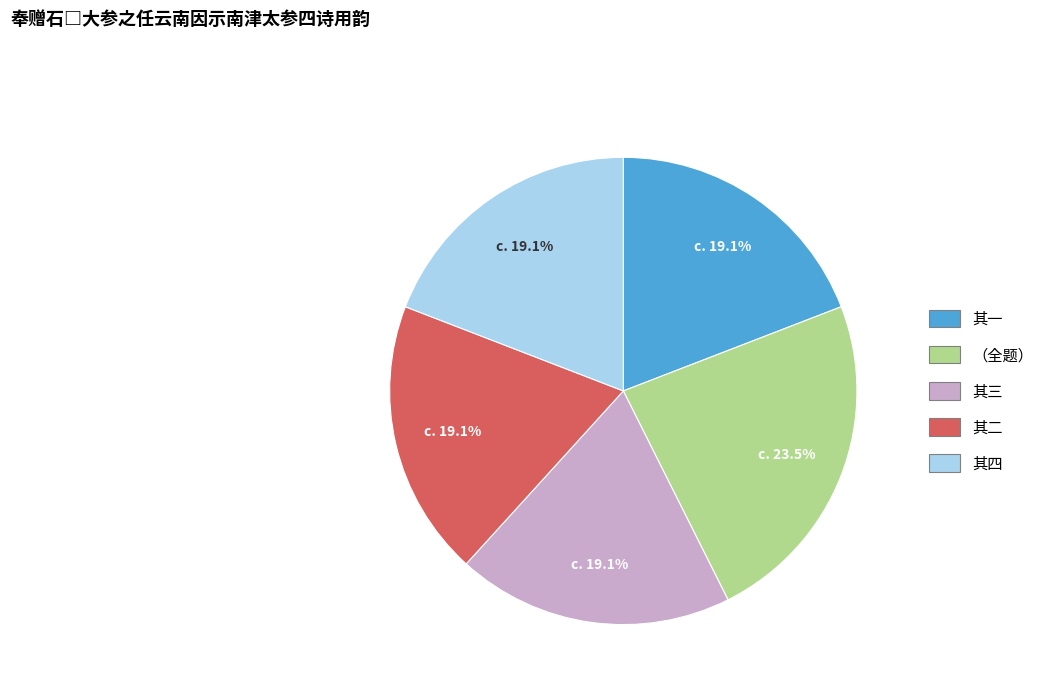

Does any single category account for the majority?

No